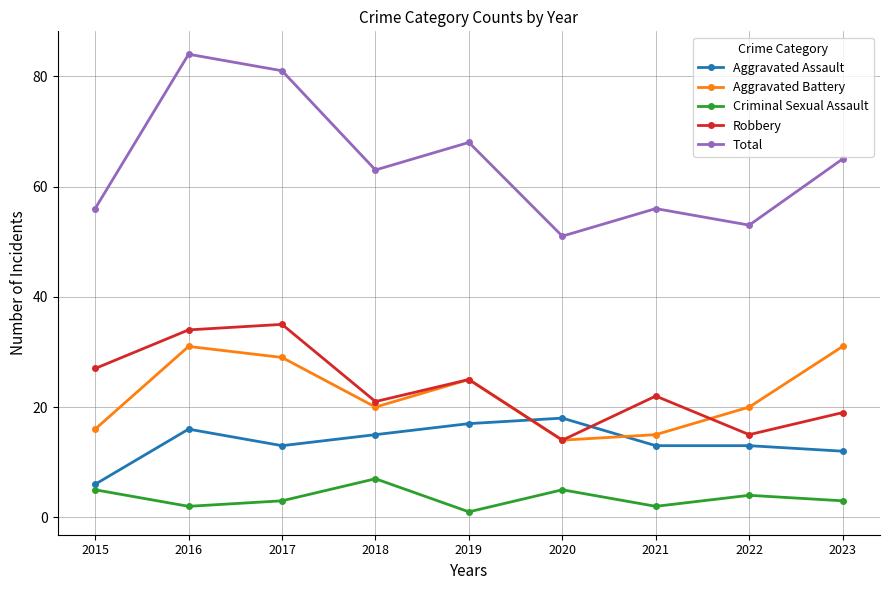

What is the value of the Robbery point at the 9th from the left?

19